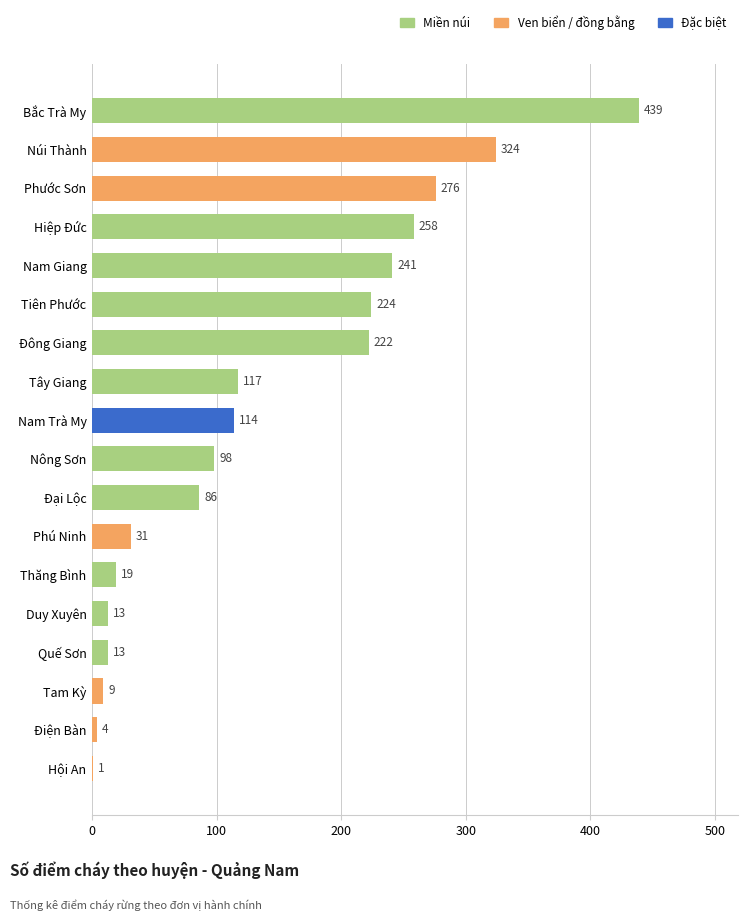

What is the change in value from Núi Thành to Đại Lộc?

-238